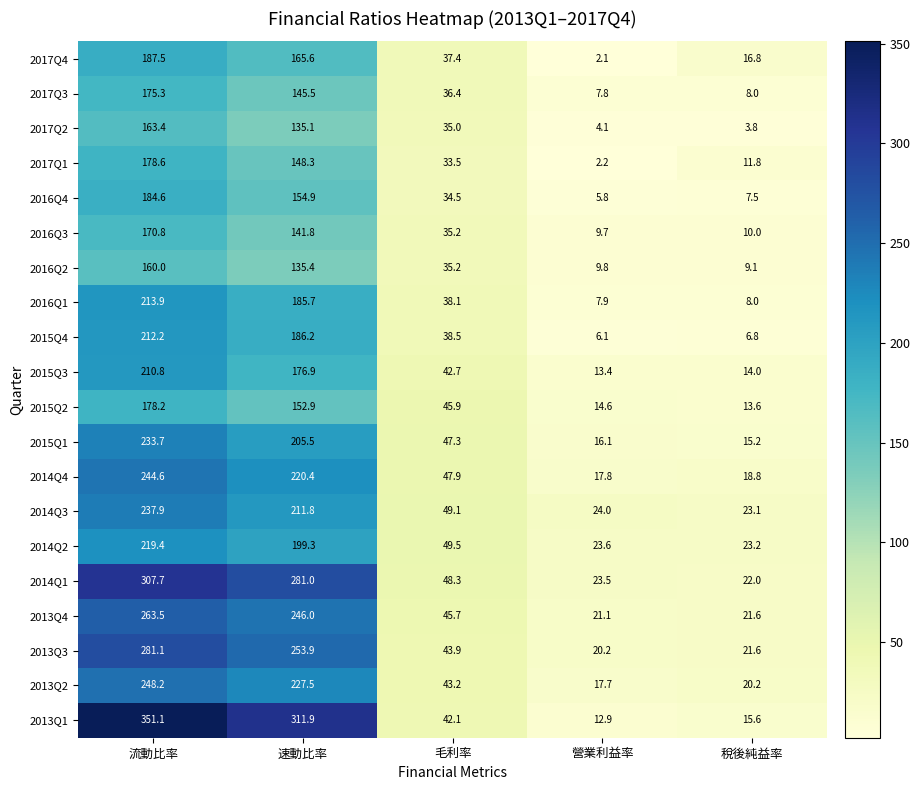

What is the total value across all series at 毛利率?

829.4